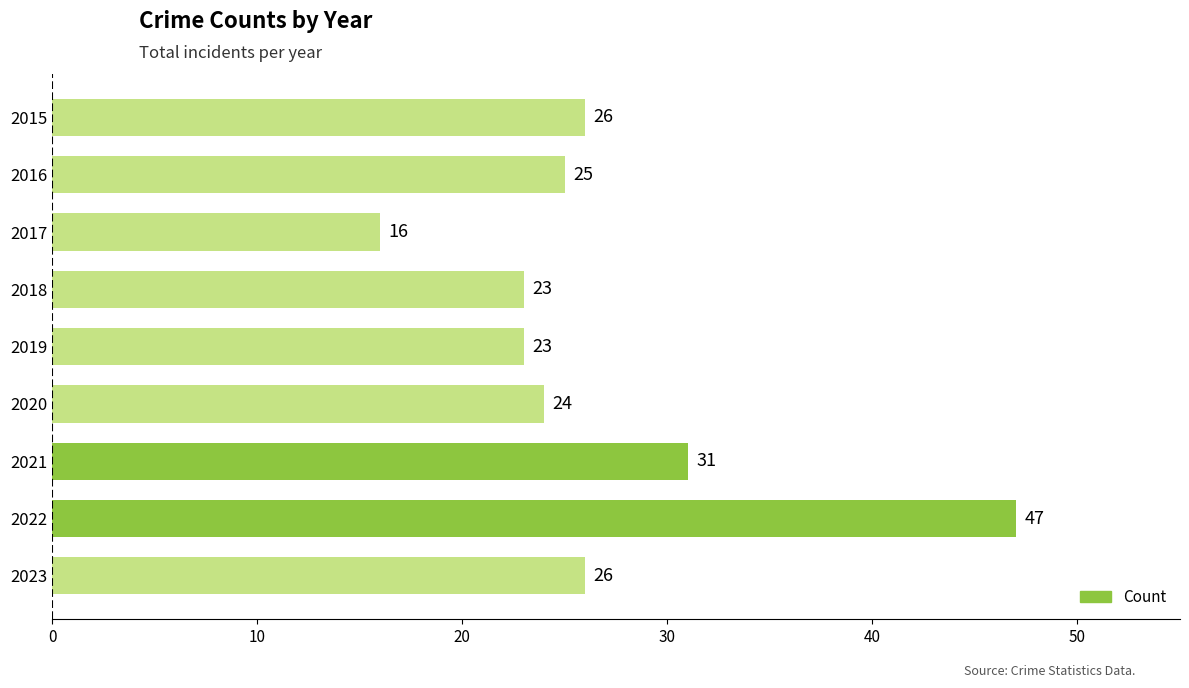

True or false: the data shows 23 at 2019.

True